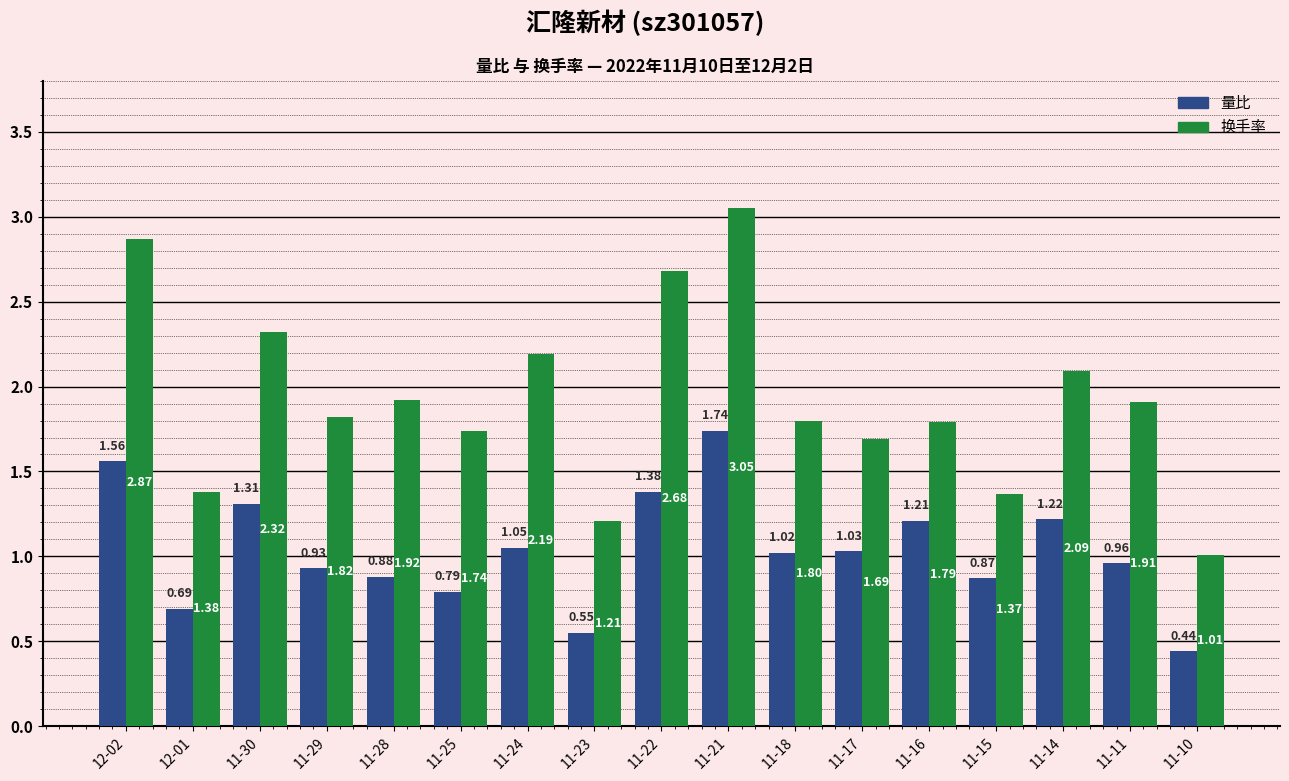

What is the sum of all 量比 values?

17.6